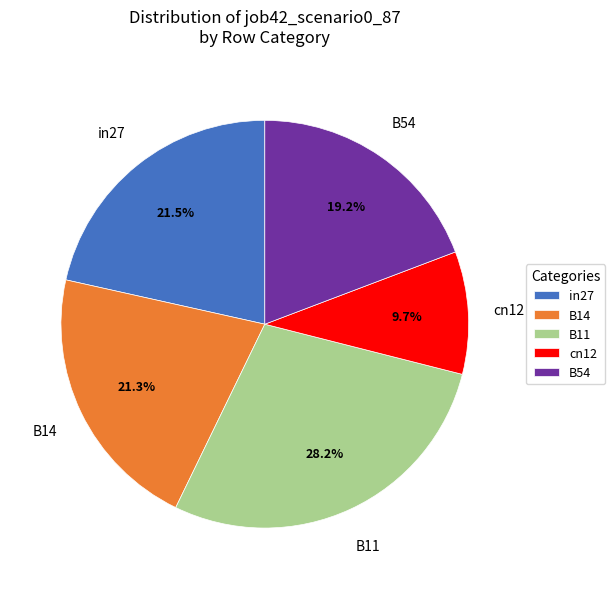

Does any single category account for the majority?

No